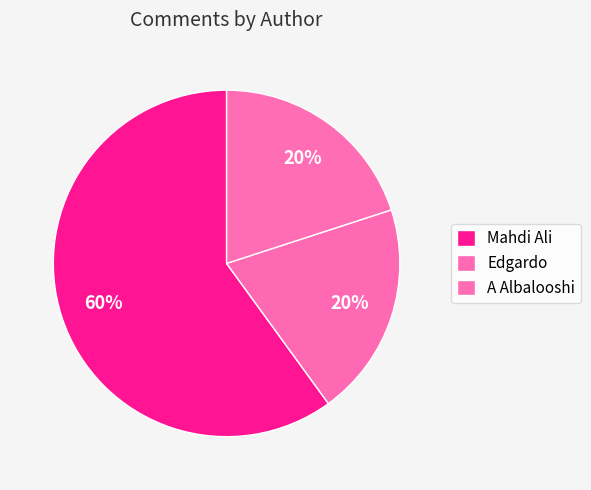

What is the ratio of the value at Mahdi Ali to the value at A Albalooshi?

3.0